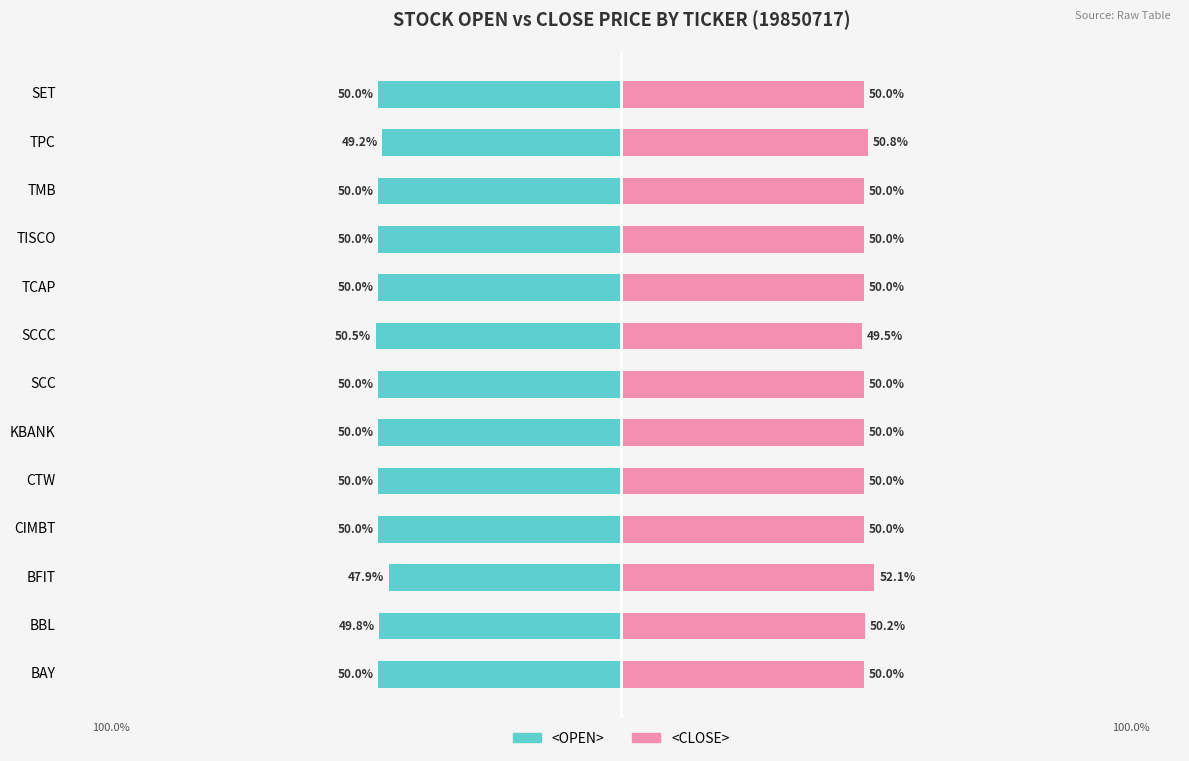

What is the difference between the second highest and minimum values in the <CLOSE> series?

1.3